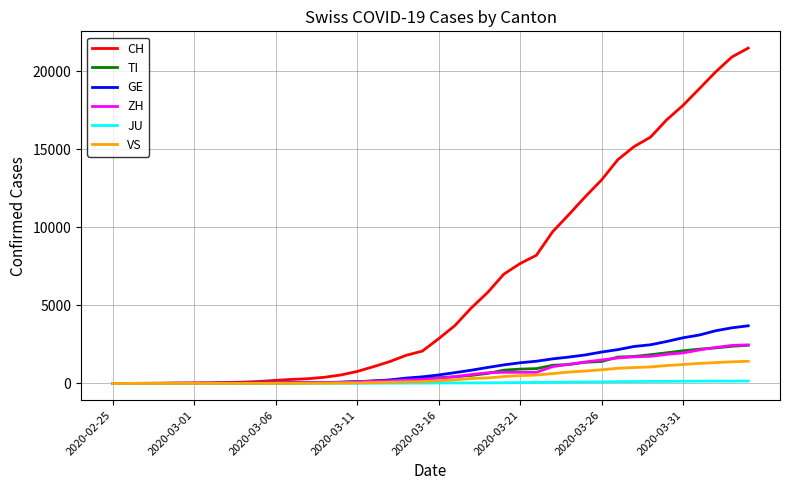

What is the greatest value displayed?

21473